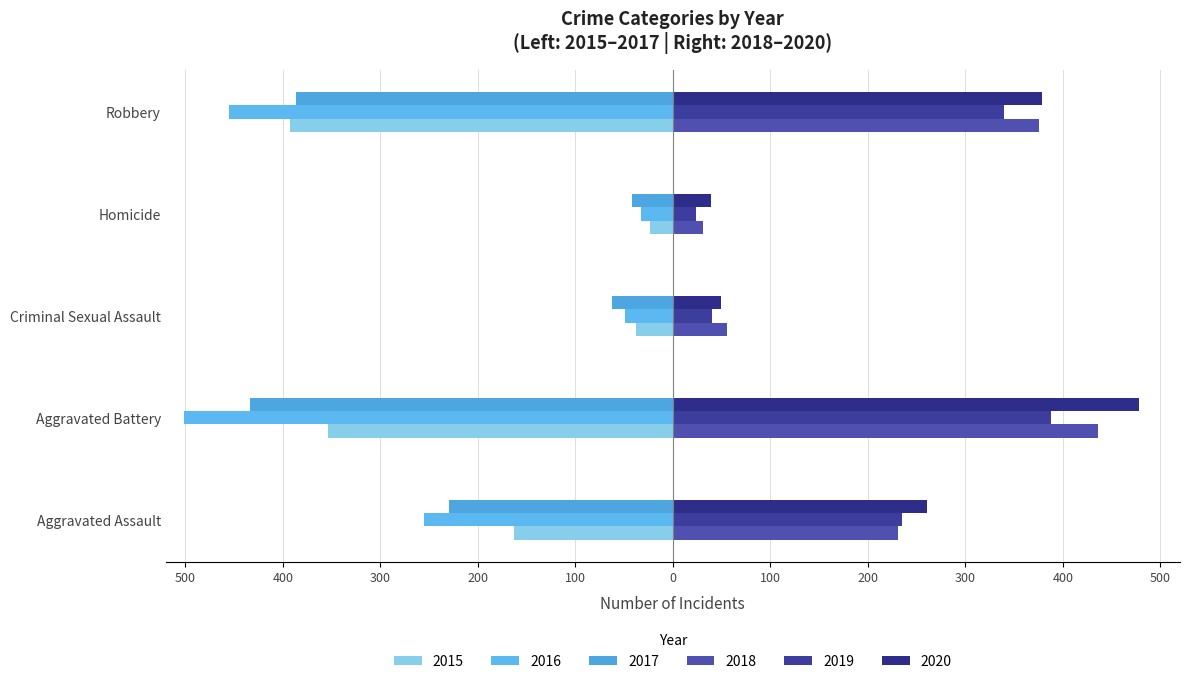

How many data points in 2015 are above -163?

2